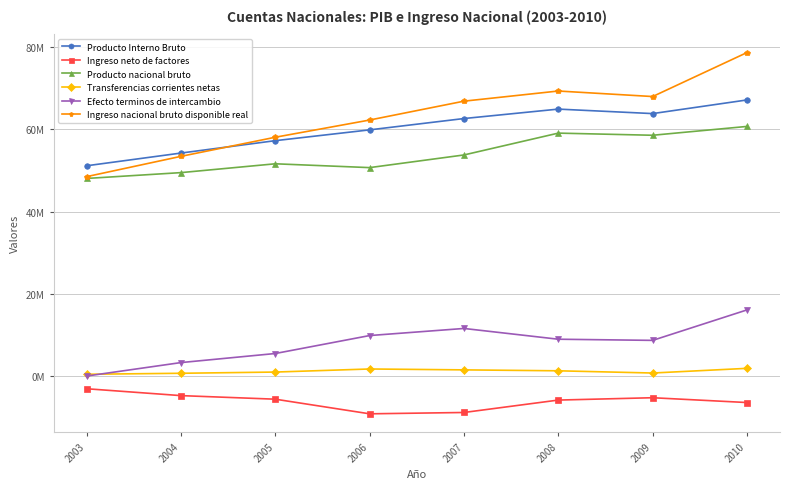

Rank the series at 2009 from lowest to highest value.

Ingreso neto de factores, Transferencias corrientes netas, Efecto terminos de intercambio, Producto nacional bruto, Producto Interno Bruto, Ingreso nacional bruto disponible real